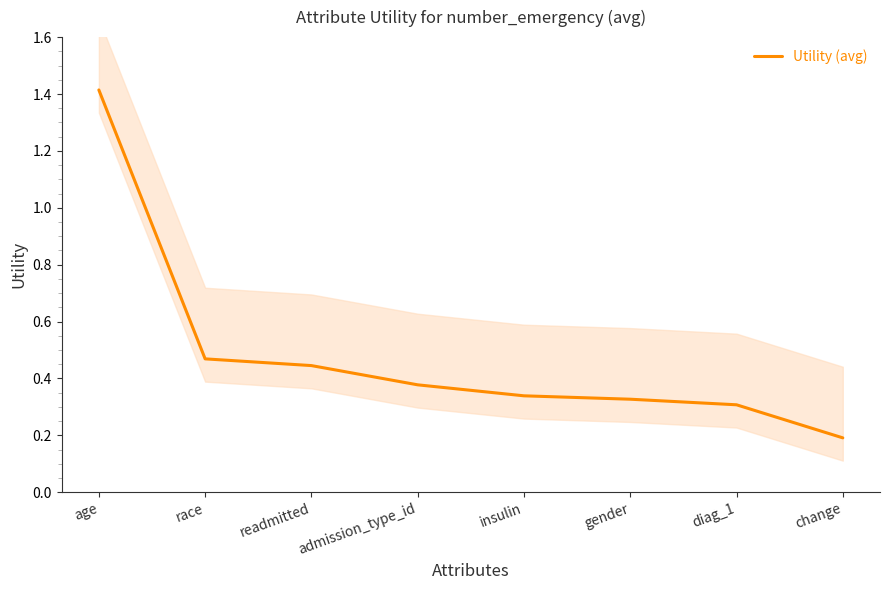

The value at race is 0.8. True or false?

False